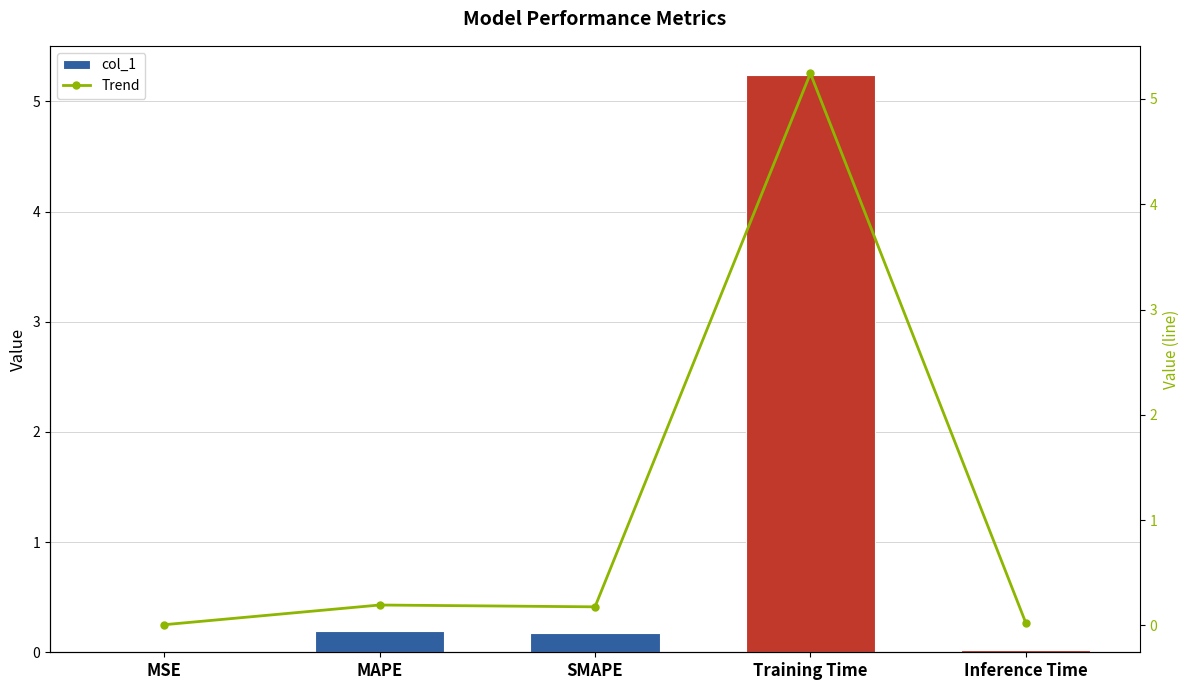

Which category has the highest value in the col_1 series?

Training Time